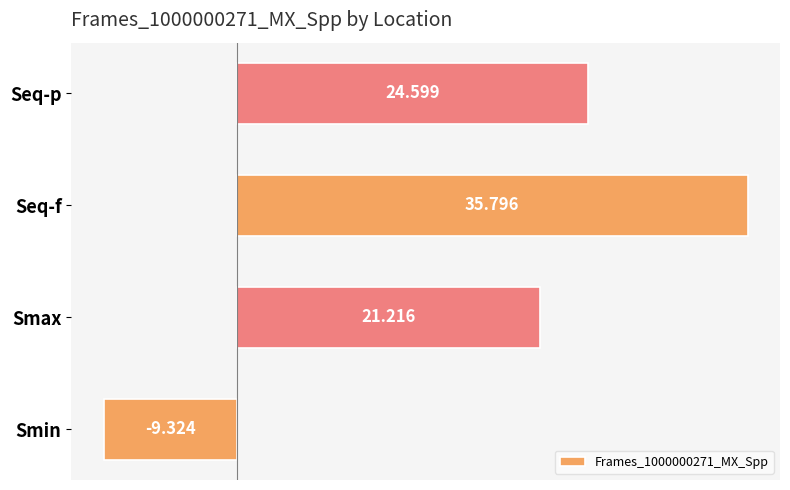

Are the bars horizontal?

Yes